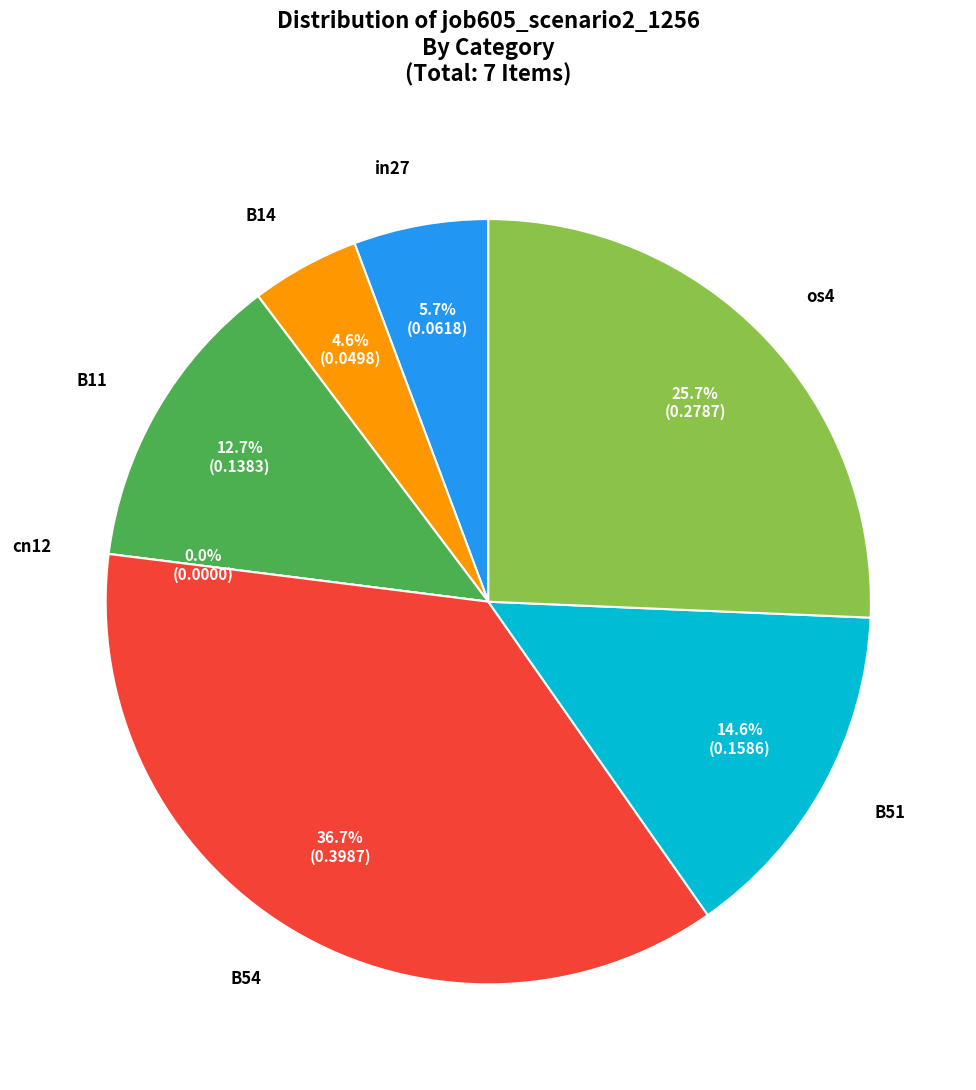

Rank the categories by value from lowest to highest.

cn12, B14, in27, B11, B51, os4, B54